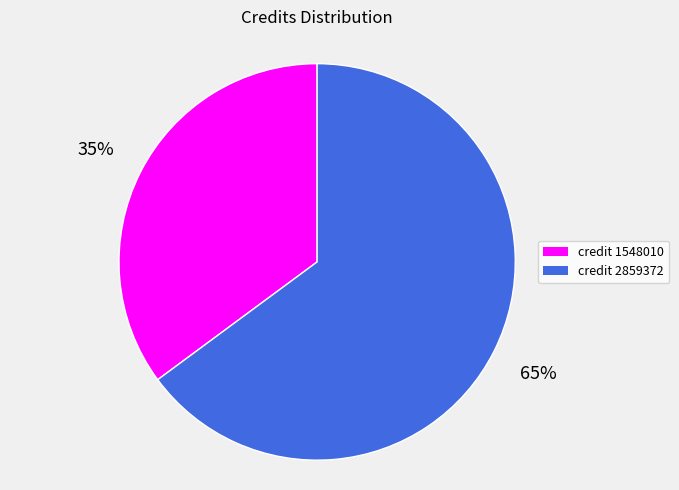

What percentage is the credit 2859372 slice, to the nearest percent?

65%